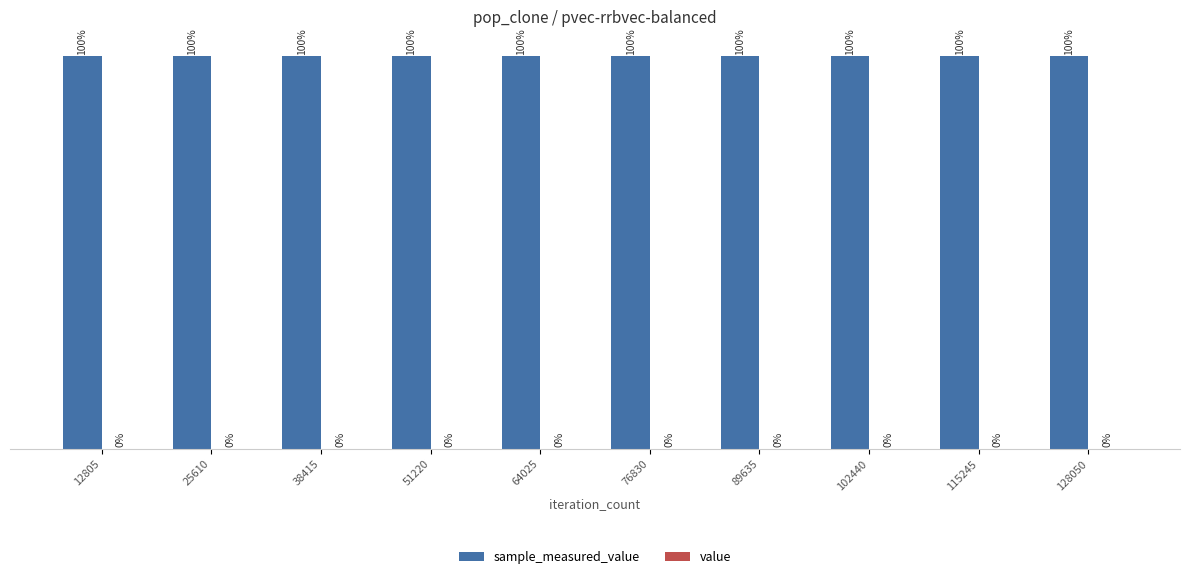

Rank the series by their average value, from highest to lowest.

sample_measured_value, value